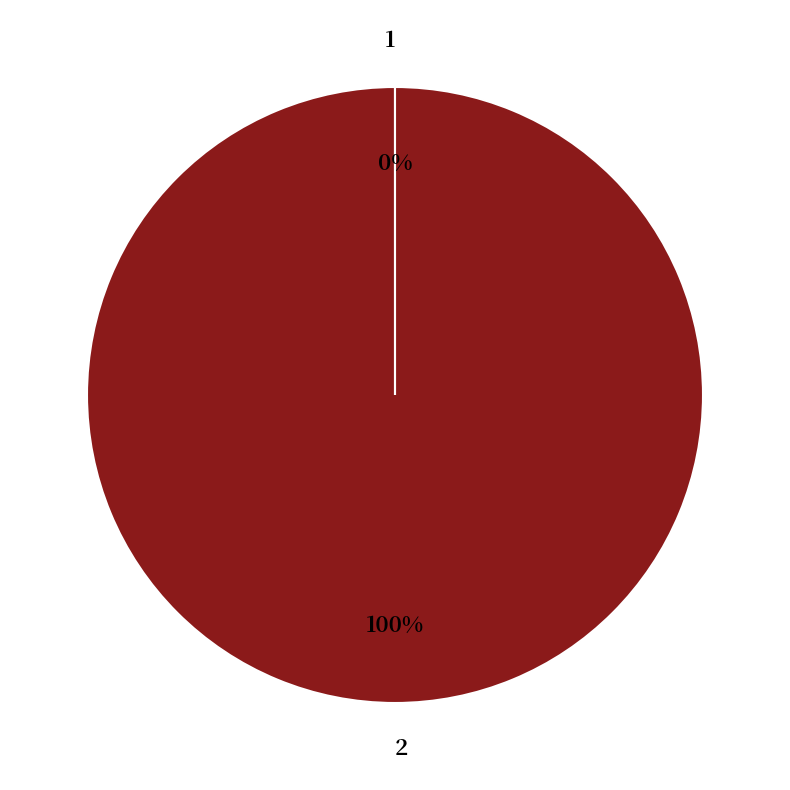

Does any single category account for the majority?

Yes